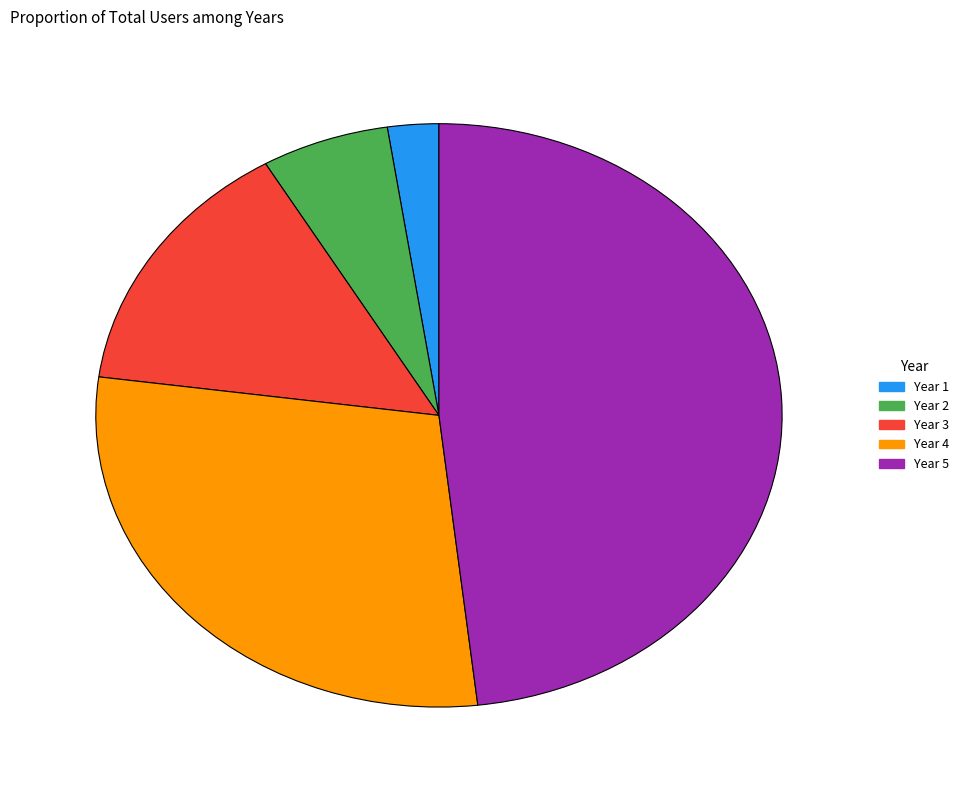

Which category has the biggest portion of the pie?

Year 5